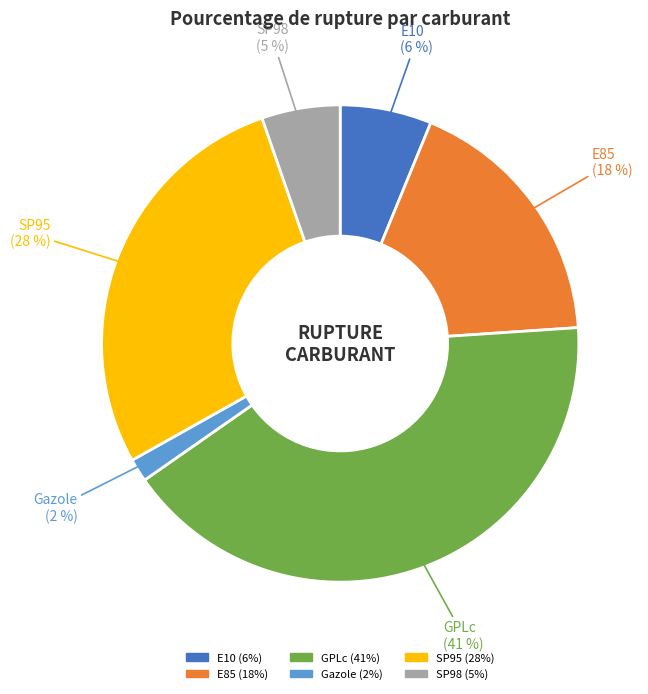

The Gazole slice represents 8% of the pie. True or false?

False